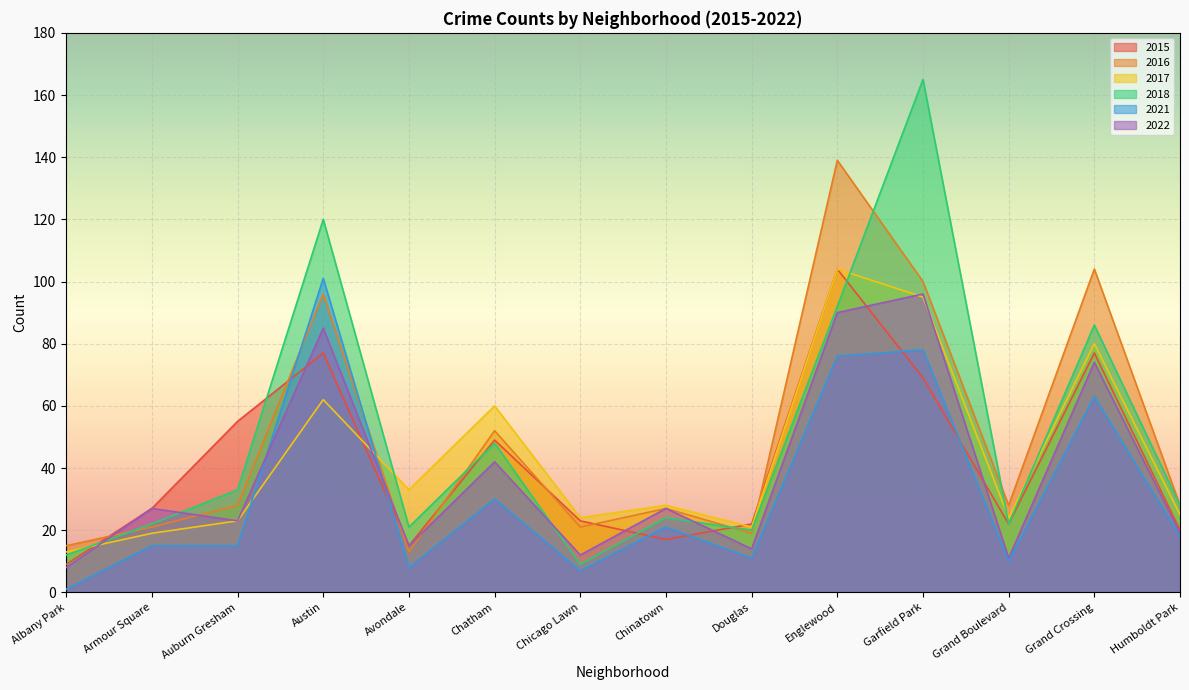

How many lines are shown in the chart?

6